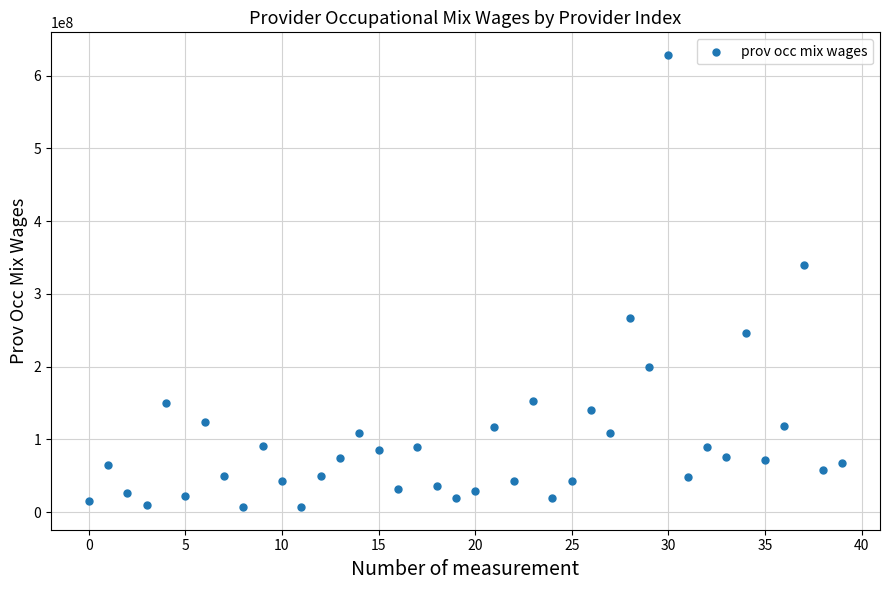

What Y value in the scatter plot is closest to 317720055?

340136639.6